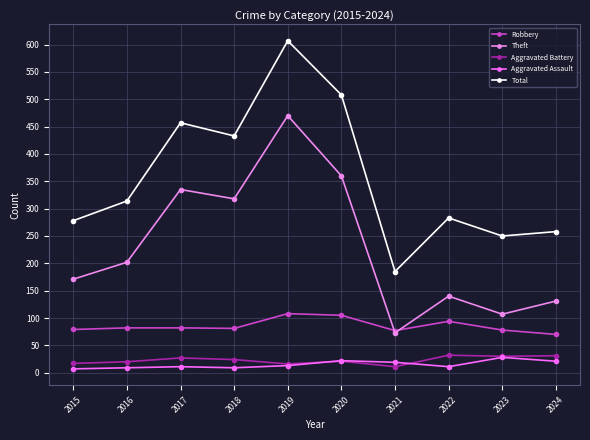

Does the chart display data point markers on the line(s)?

Yes